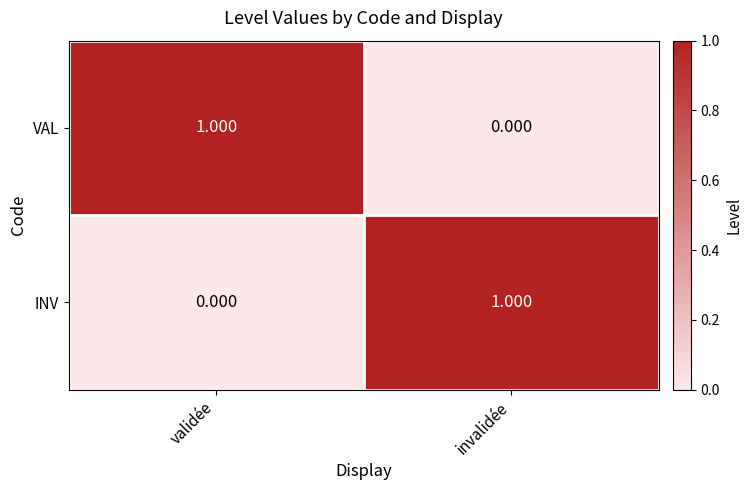

Where is INV nearest to the value 0?

validée